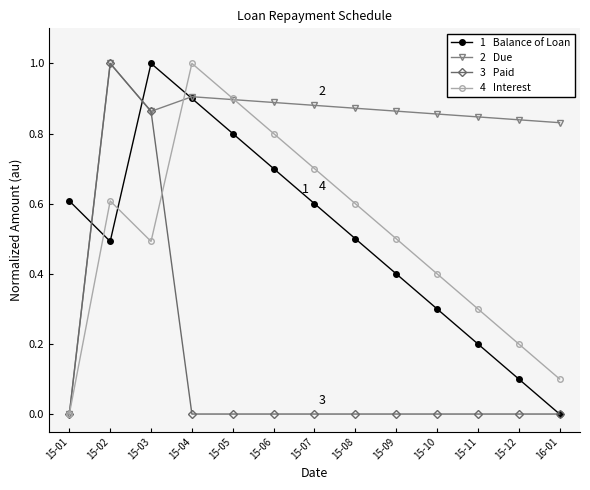

What is the maximum value shown in the chart?

1.0